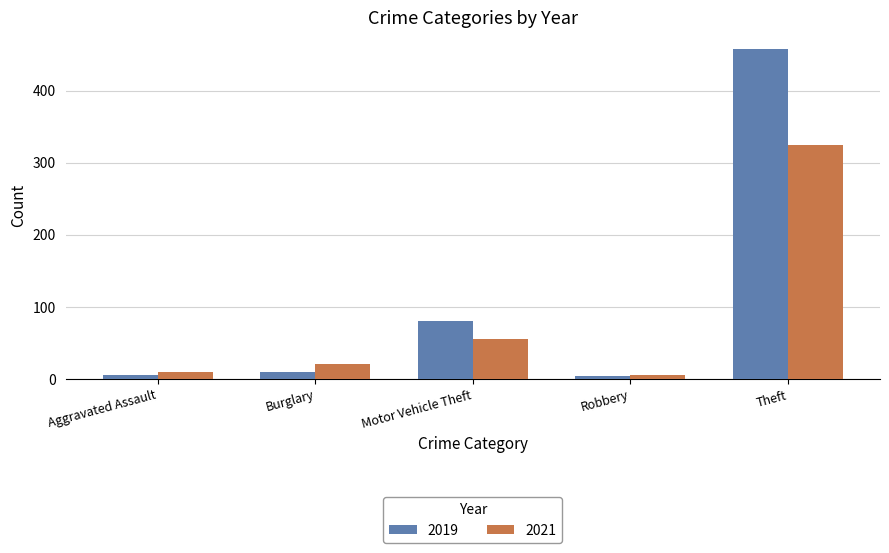

What are all the series names shown in the legend?

2019, 2021